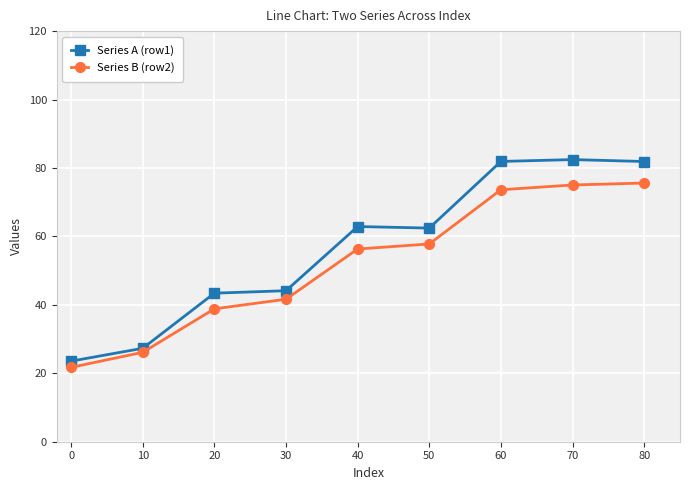

What is the sum of the Series A (row1) values at 0 and 40?

86.4